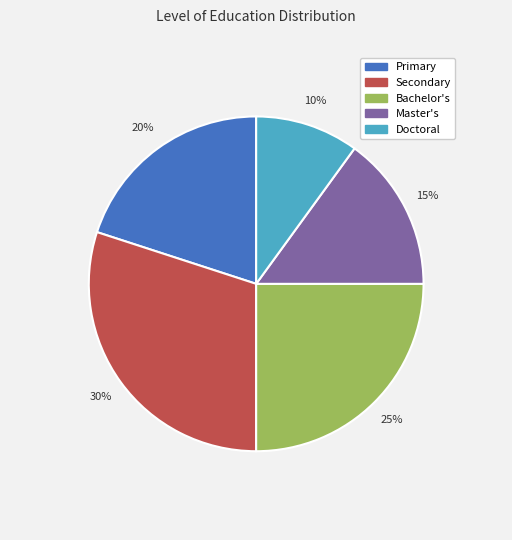

True or false: Bachelor's accounts for 40% of the total.

False